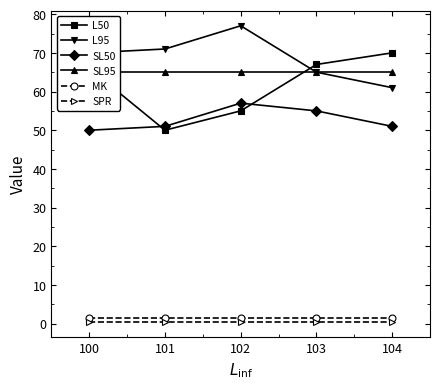

How many lines are shown in the chart?

6